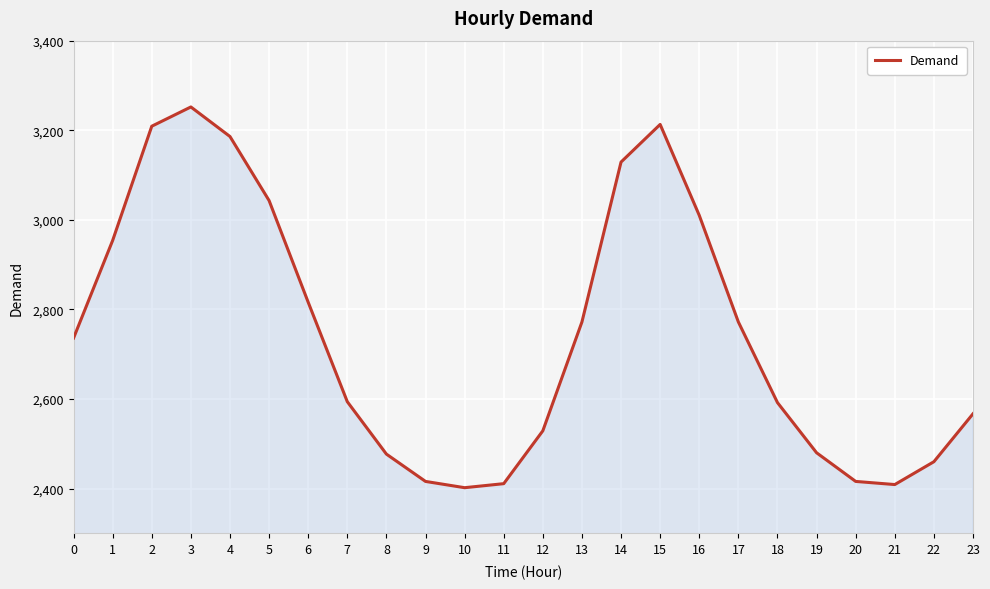

Is it true that the value at 16 is 4842?

False